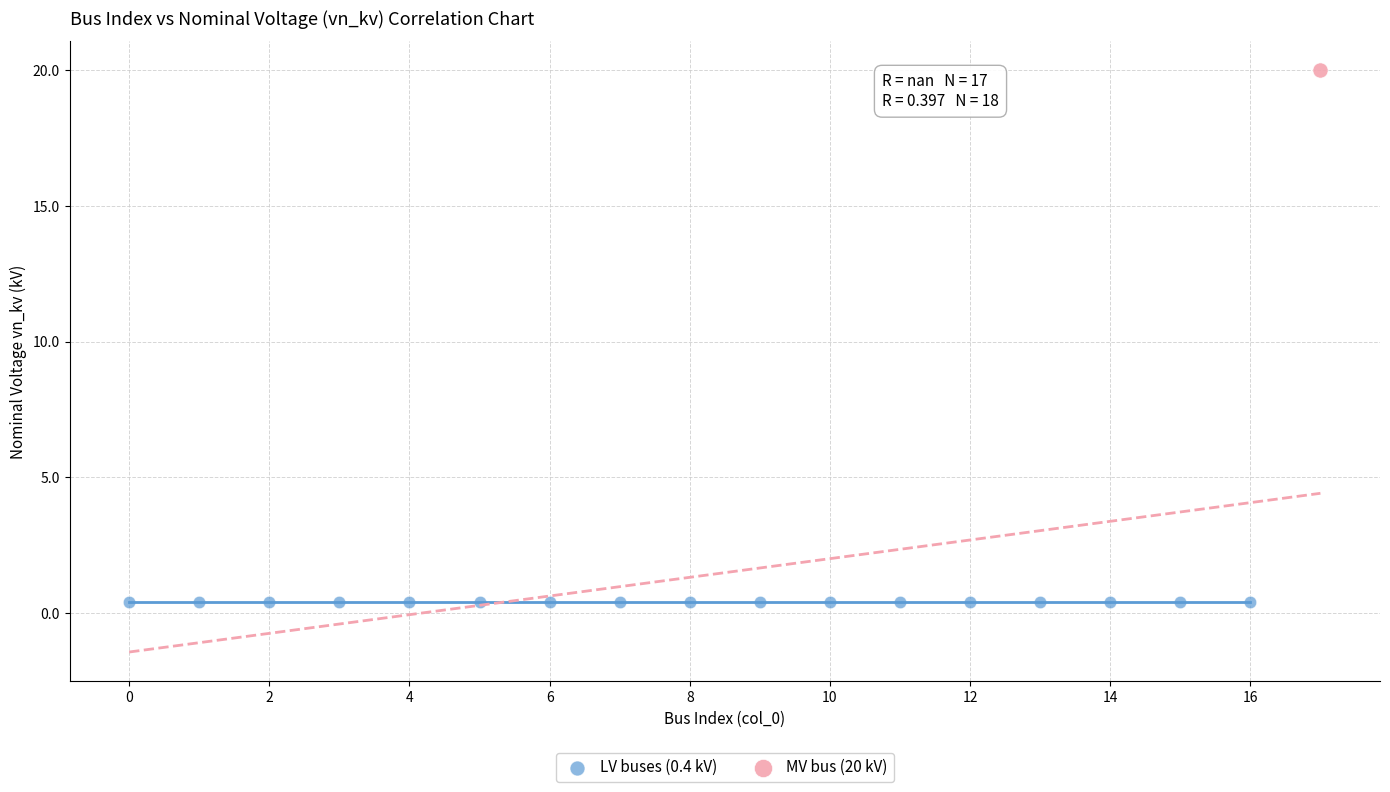

What are all the series names shown in the legend?

LV buses (0.4 kV), MV bus (20 kV)